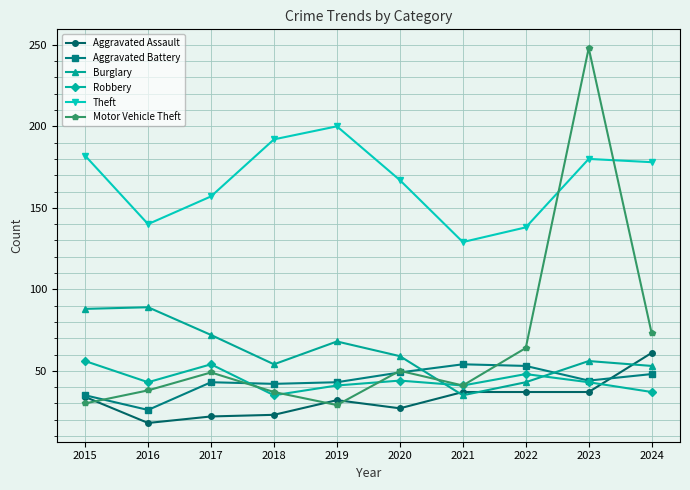

Count the number of categories in the chart.

10